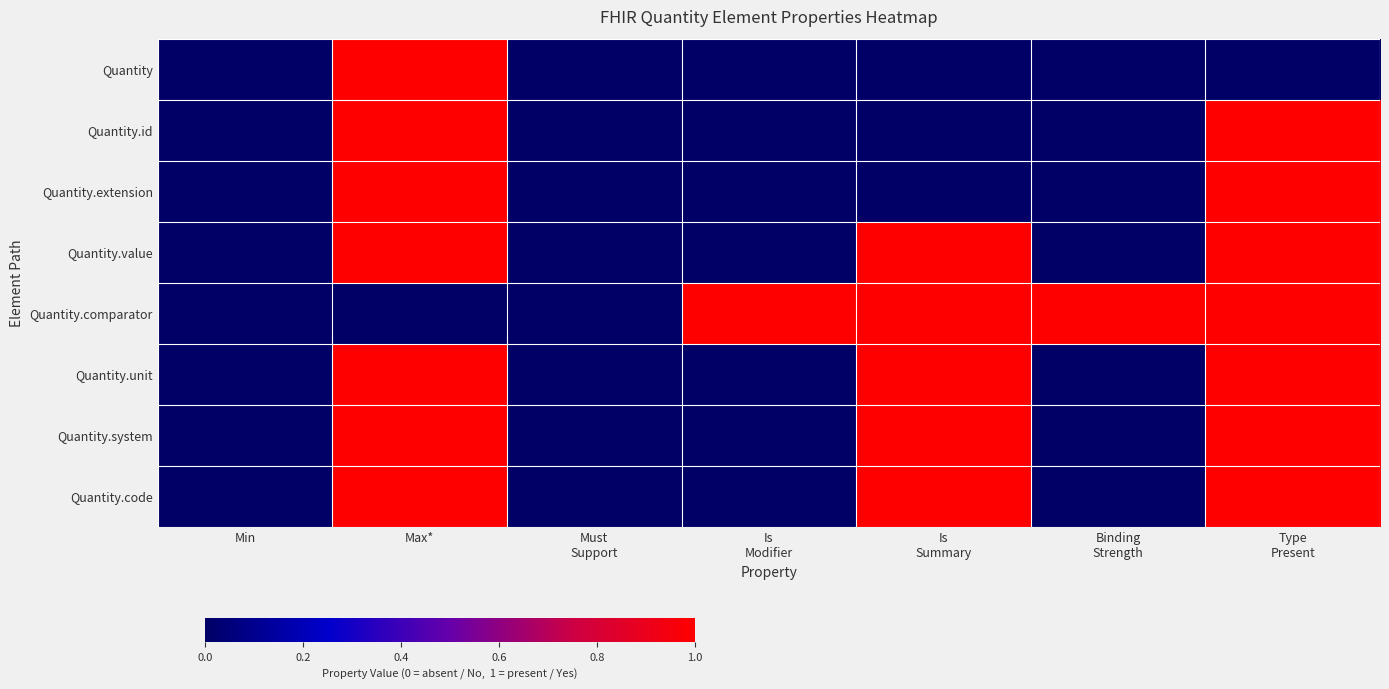

Which series changed the most between Min and Type Present?

Quantity.id